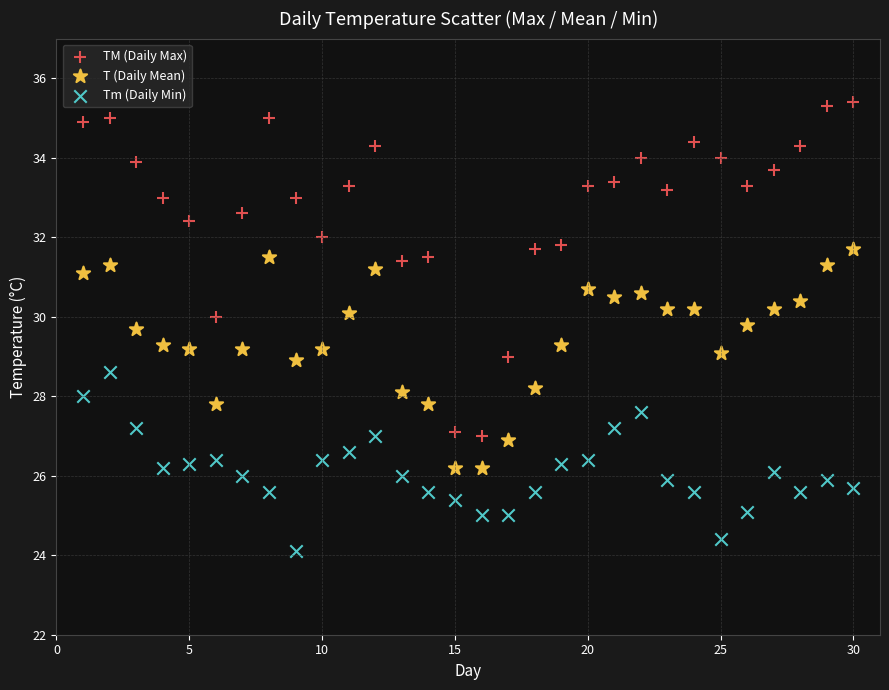

What are all the series names shown in the legend?

TM (Daily Max), T (Daily Mean), Tm (Daily Min)